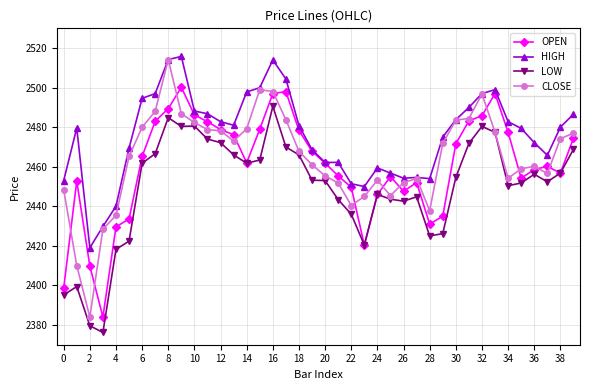

What are all the series names shown in the legend?

OPEN, HIGH, LOW, CLOSE